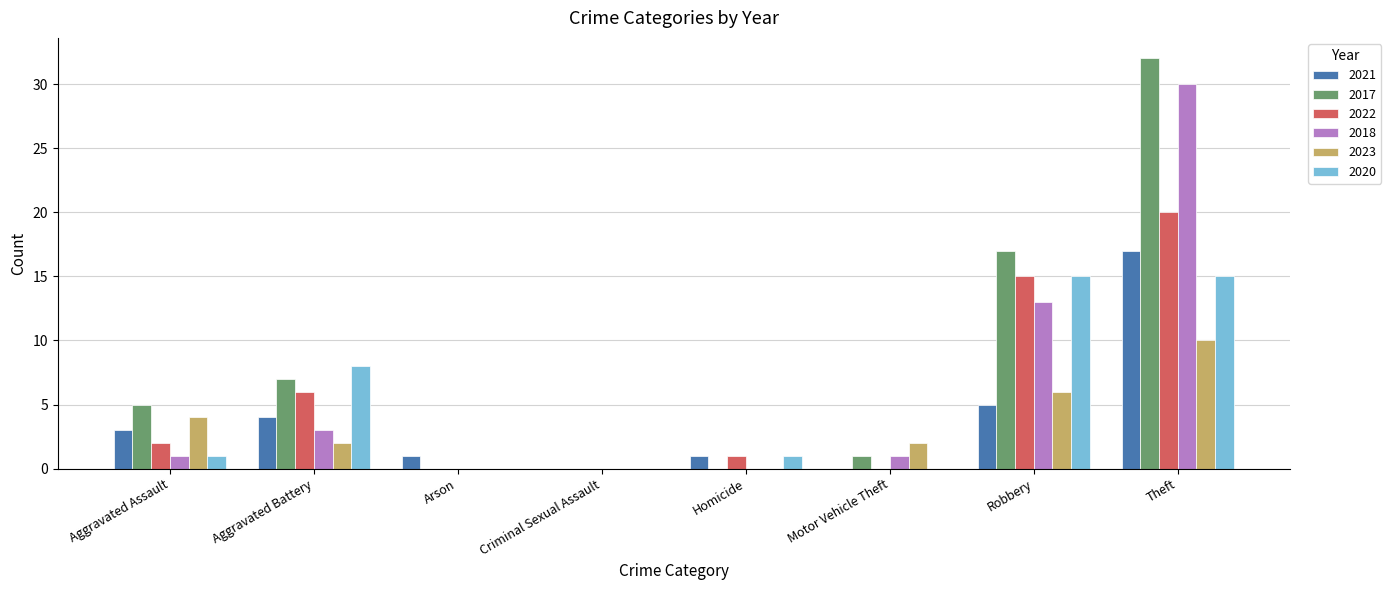

What is the sum of all 2022 values?

44